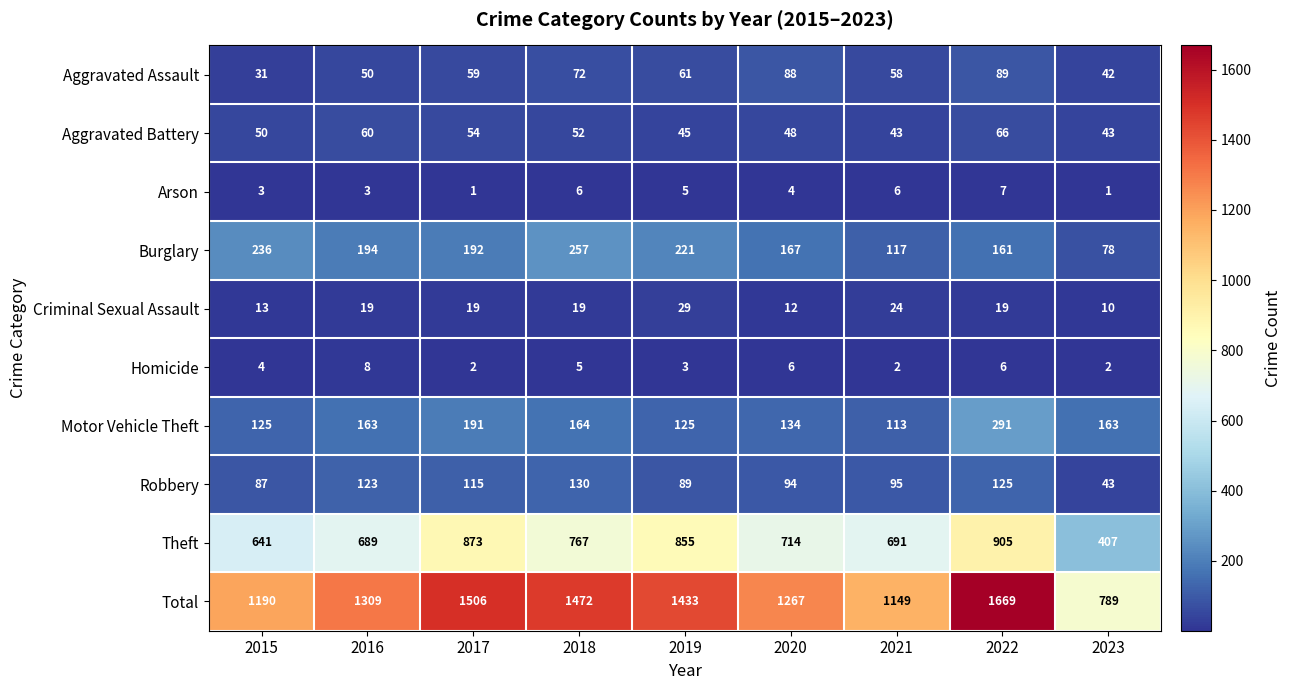

Which series has the largest range (max minus min)?

Total